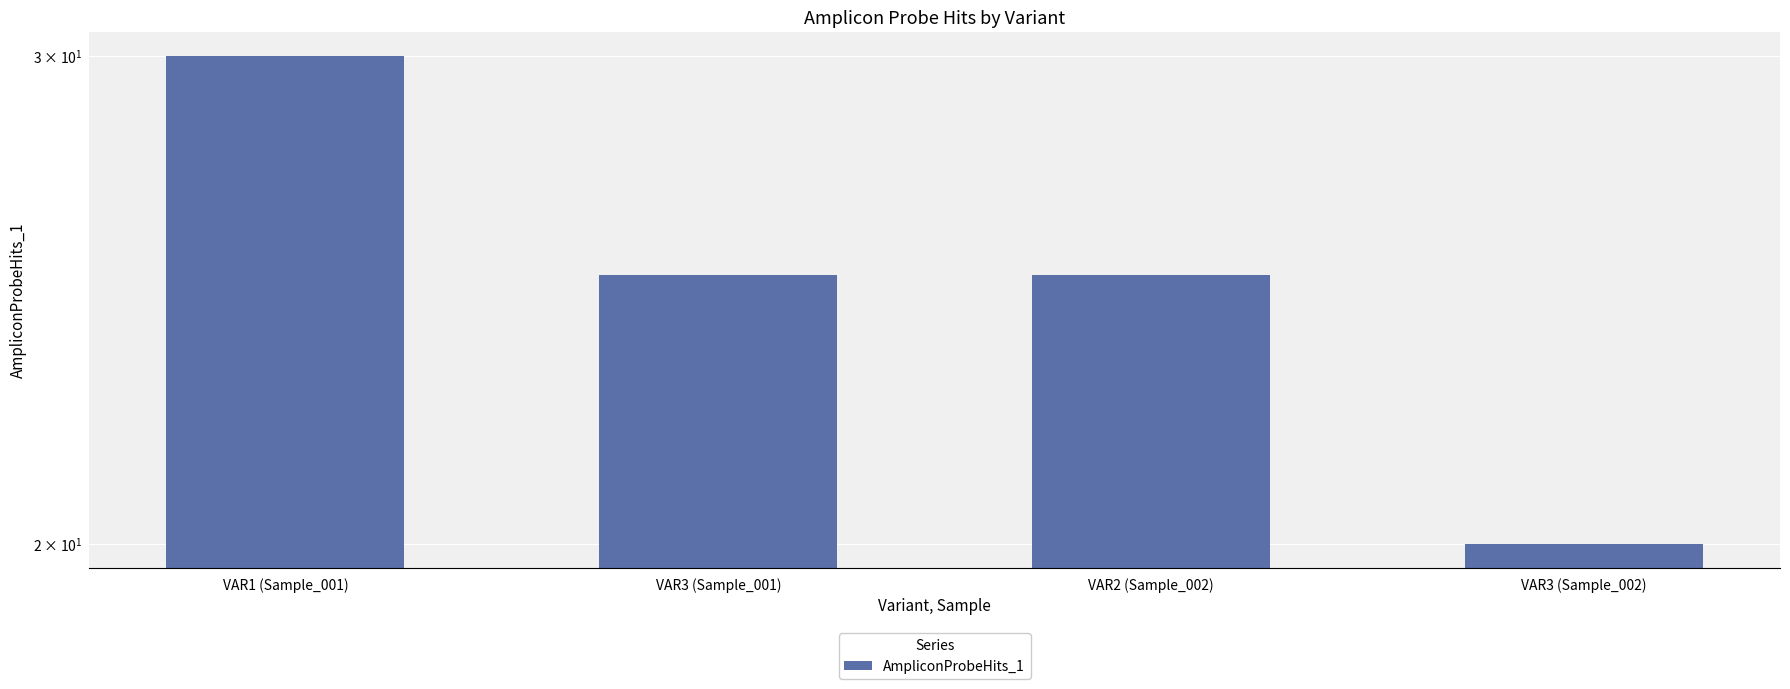

What is the approximate value at VAR3 (Sample_002), to the nearest 10?

20